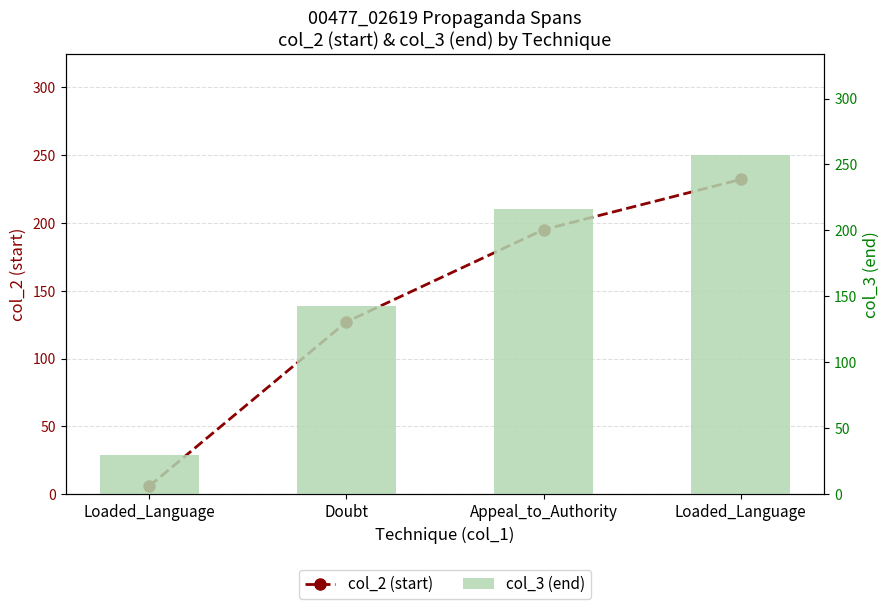

At which label does col_3 (end) first exceed 216?

Loaded_Language